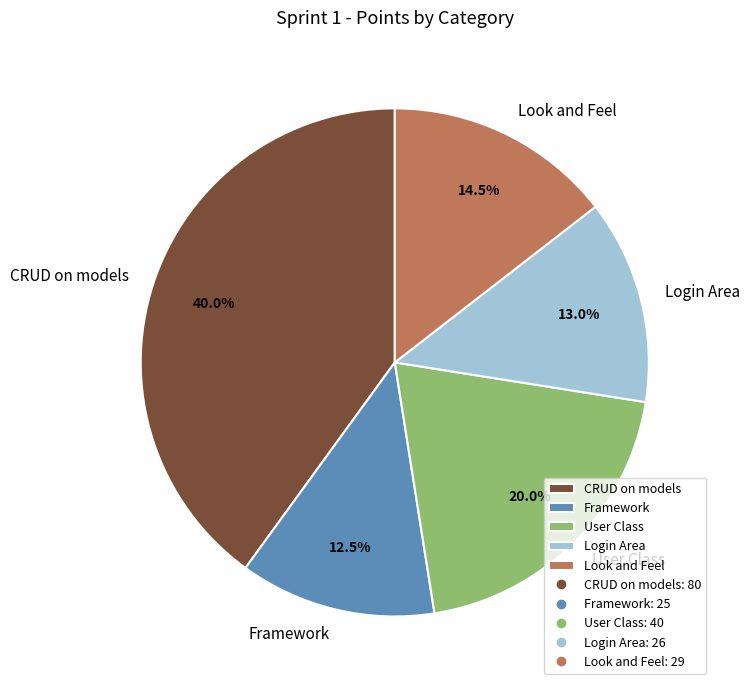

How many slices are in this pie chart?

5